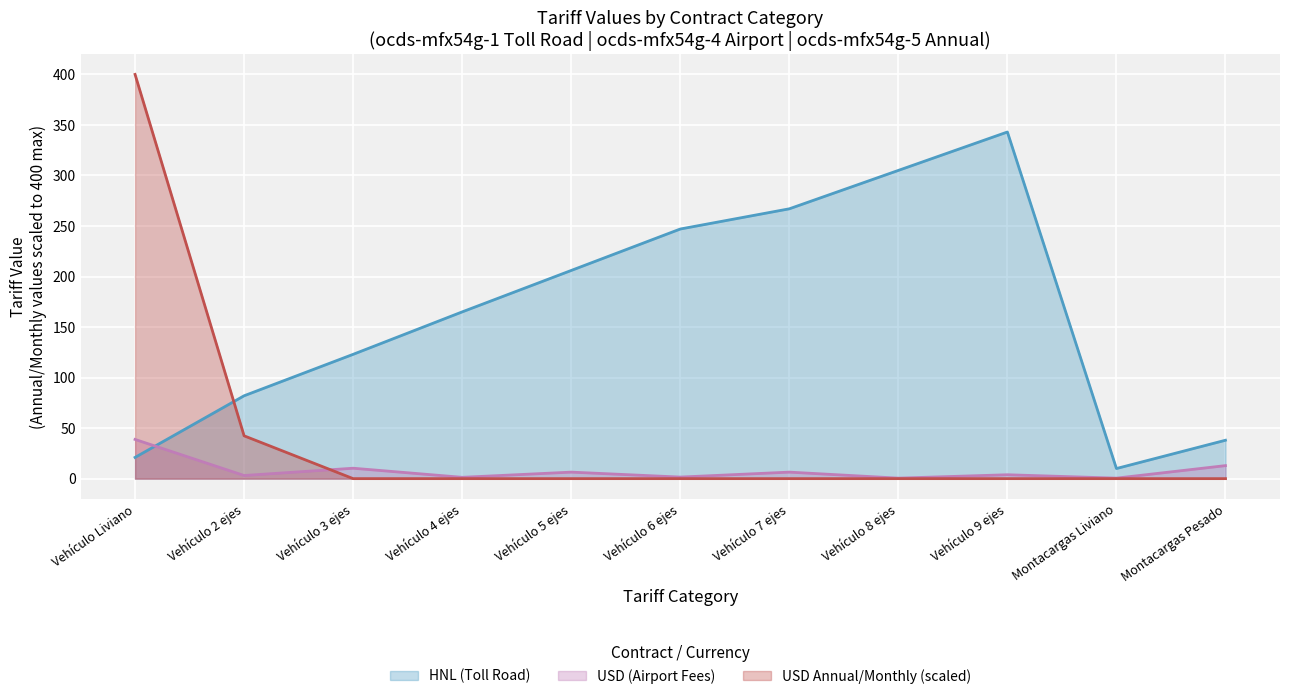

Reading right to left, what are all the values shown in this chart?

HNL (Toll Road): 38.0	10.0	343.0	305.0	267.0	247.0	206.0	165.0	123.0	82.0	21.0
USD (Airport): 12.9	0.5	3.9	0.5	6.4	1.5	6.4	1.3	10.3	3.1	38.8
USD (Annual/Monthly): 0.0	0.0	0.0	0.0	0.0	0.0	0.0	0.0	0.0	42.4	400.0